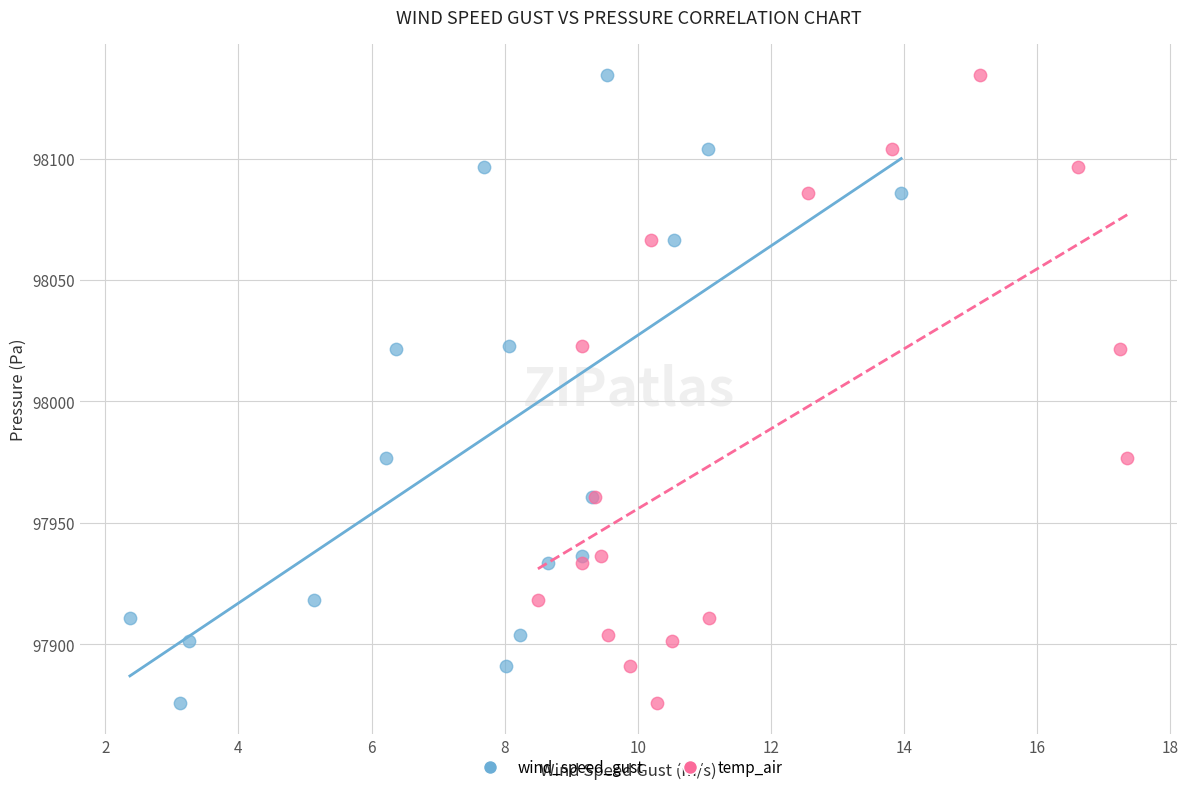

What are all the series names shown in the legend?

wind_speed_gust, temp_air